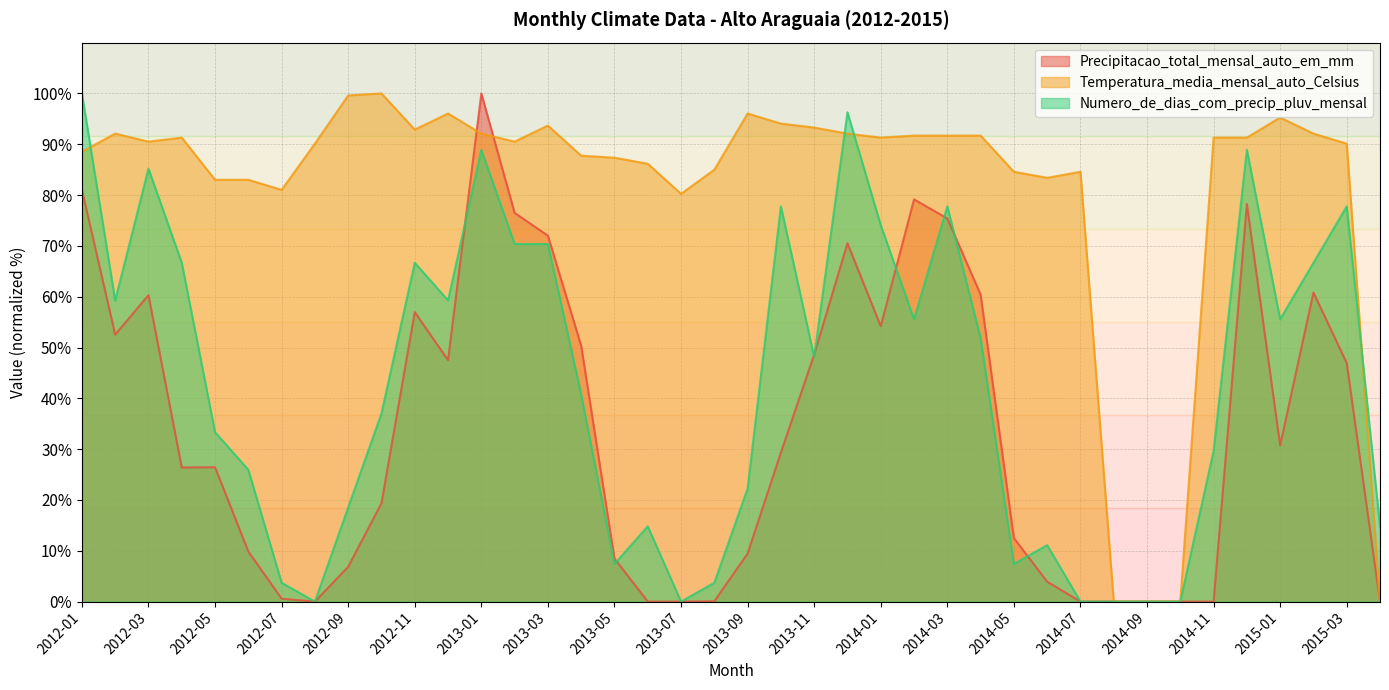

Reading left to right, transcribe all the data shown in this chart.

Precipitacao_total_mensal_auto_em_mm: 2012-01=81.0	2012-02=52.5	2012-03=60.3	2012-04=26.4	2012-05=26.4	2012-06=9.9	2012-07=0.6	2012-08=0.0	2012-09=6.9	2012-10=19.4	2012-11=57.0	2012-12=47.5	2013-01=100.0	2013-02=76.5	2013-03=72.0	2013-04=50.3	2013-05=8.5	2013-06=0.0	2013-07=0.0	2013-08=0.1	2013-09=9.4	2013-10=29.3	2013-11=48.6	2013-12=70.5	2014-01=54.2	2014-02=79.1	2014-03=75.4	2014-04=60.4	2014-05=12.5	2014-06=3.9	2014-07=0.0	2014-08=0.0	2014-09=0.0	2014-10=0.0	2014-11=0.0	2014-12=78.2	2015-01=30.8	2015-02=60.8	2015-03=46.9	2015-04=0.0
Temperatura_media_mensal_auto_Celsius: 2012-01=88.5	2012-02=92.1	2012-03=90.5	2012-04=91.3	2012-05=83.0	2012-06=83.0	2012-07=81.0	2012-08=90.1	2012-09=99.6	2012-10=100.0	2012-11=92.9	2012-12=96.0	2013-01=92.1	2013-02=90.5	2013-03=93.7	2013-04=87.7	2013-05=87.4	2013-06=86.2	2013-07=80.2	2013-08=85.0	2013-09=96.0	2013-10=94.1	2013-11=93.3	2013-12=92.1	2014-01=91.3	2014-02=91.7	2014-03=91.7	2014-04=91.7	2014-05=84.6	2014-06=83.4	2014-07=84.6	2014-08=0.0	2014-09=0.0	2014-10=0.0	2014-11=91.3	2014-12=91.3	2015-01=95.3	2015-02=92.1	2015-03=90.1	2015-04=0.0
Numero_de_dias_com_precip_pluv_mensal: 2012-01=100.0	2012-02=59.3	2012-03=85.2	2012-04=66.7	2012-05=33.3	2012-06=25.9	2012-07=3.7	2012-08=0.0	2012-09=18.5	2012-10=37.0	2012-11=66.7	2012-12=59.3	2013-01=88.9	2013-02=70.4	2013-03=70.4	2013-04=40.7	2013-05=7.4	2013-06=14.8	2013-07=0.0	2013-08=3.7	2013-09=22.2	2013-10=77.8	2013-11=48.1	2013-12=96.3	2014-01=74.1	2014-02=55.6	2014-03=77.8	2014-04=51.9	2014-05=7.4	2014-06=11.1	2014-07=0.0	2014-08=0.0	2014-09=0.0	2014-10=0.0	2014-11=29.6	2014-12=88.9	2015-01=55.6	2015-02=66.7	2015-03=77.8	2015-04=14.8